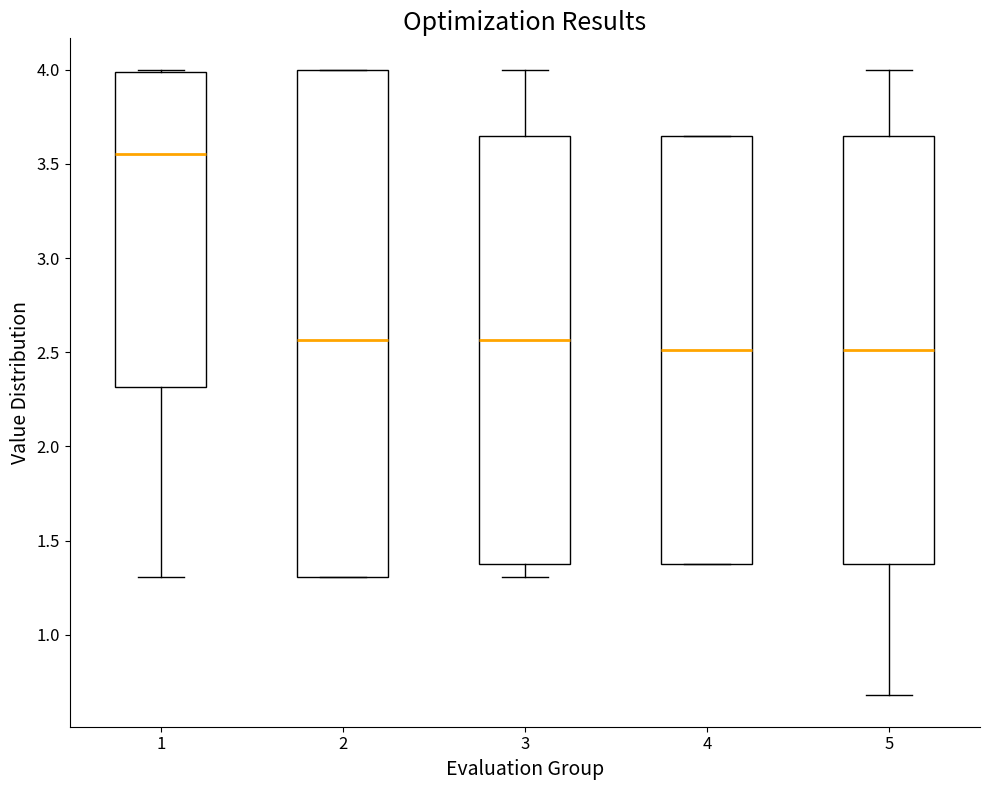

Reading left to right, transcribe this box plot: for each box, give where its median line is, the range the box spans, and where its two whiskers end, as read against the y-axis. The values are not printed on the chart, so give them approximately, as read against the axis.

1: median 3.55, box 2.30 to 4.00, whiskers 1.30 to 4.00
2: median 2.55, box 1.30 to 4.00, whiskers 1.30 to 4.00
3: median 2.55, box 1.40 to 3.65, whiskers 1.30 to 4.00
4: median 2.50, box 1.40 to 3.65, whiskers 1.40 to 3.65
5: median 2.50, box 1.40 to 3.65, whiskers 0.70 to 4.00